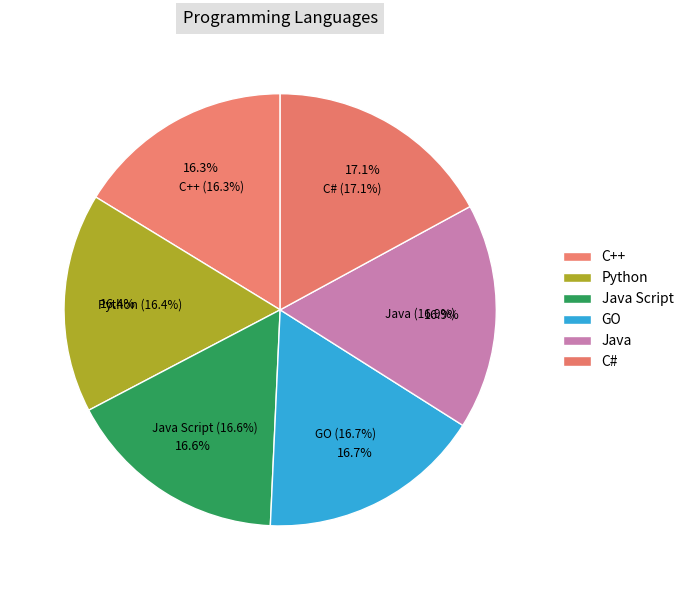

True or false: GO accounts for 24% of the total.

False